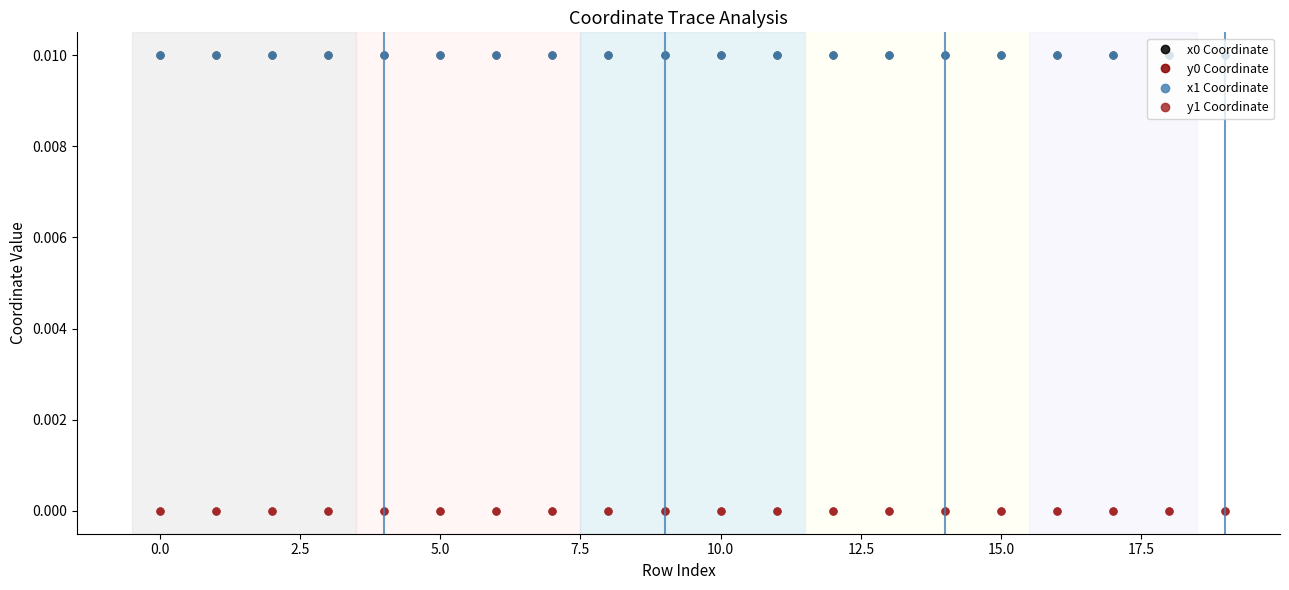

True or false: y1 Coordinate and x1 Coordinate cross at least once.

False